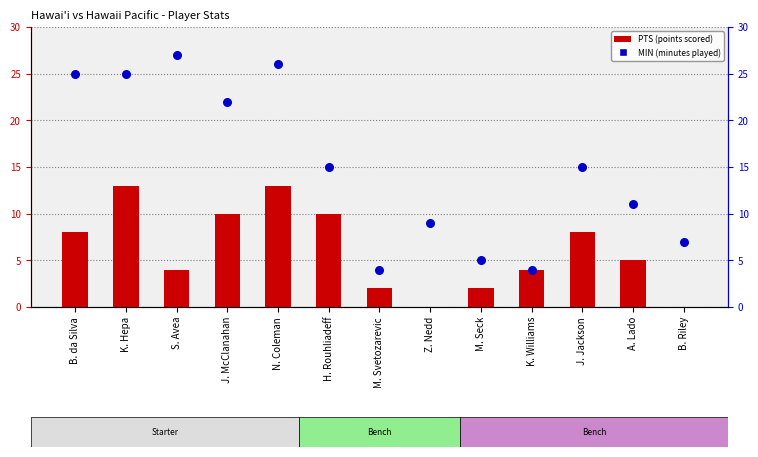

Is the value of MIN at Z. Nedd greater than the value of PTS at N. Coleman?

No